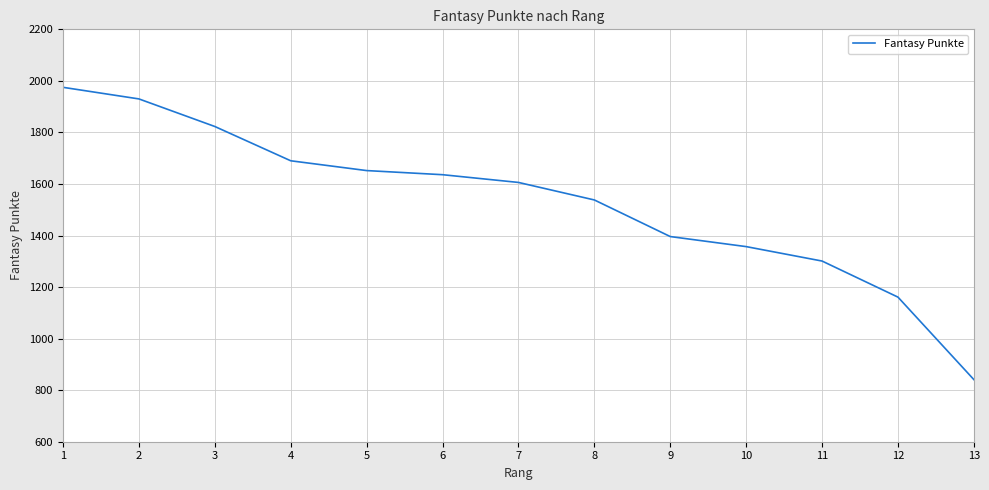

List the labels in order of value, smallest first.

13, 12, 11, 10, 9, 8, 7, 6, 5, 4, 3, 2, 1